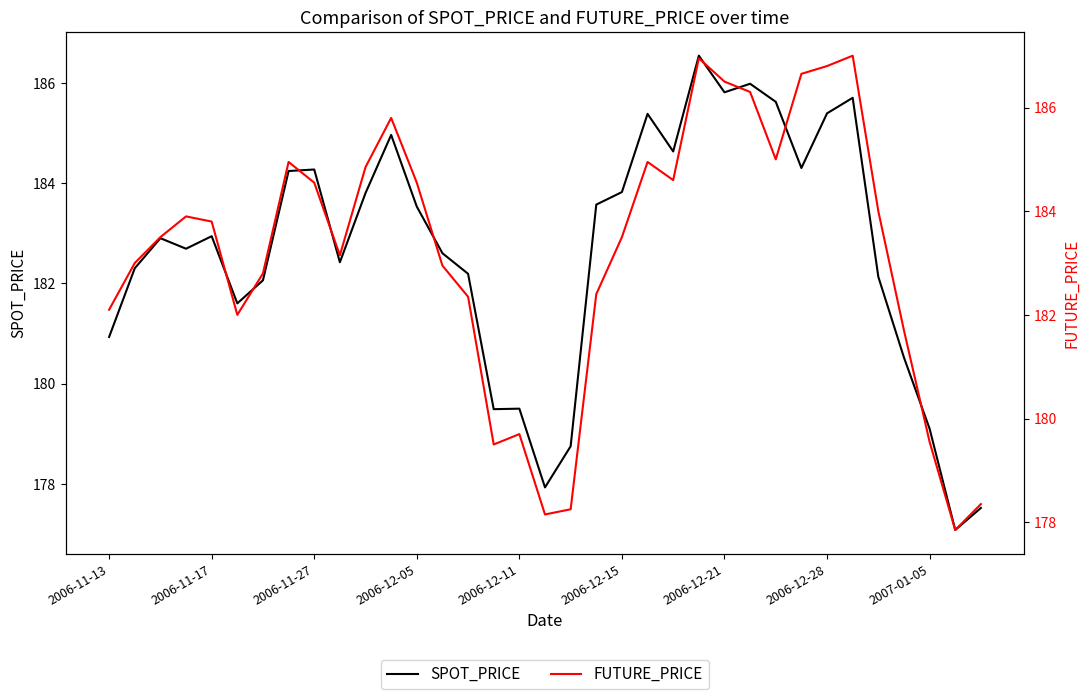

What is the sum of all SPOT_PRICE values?

6392.2